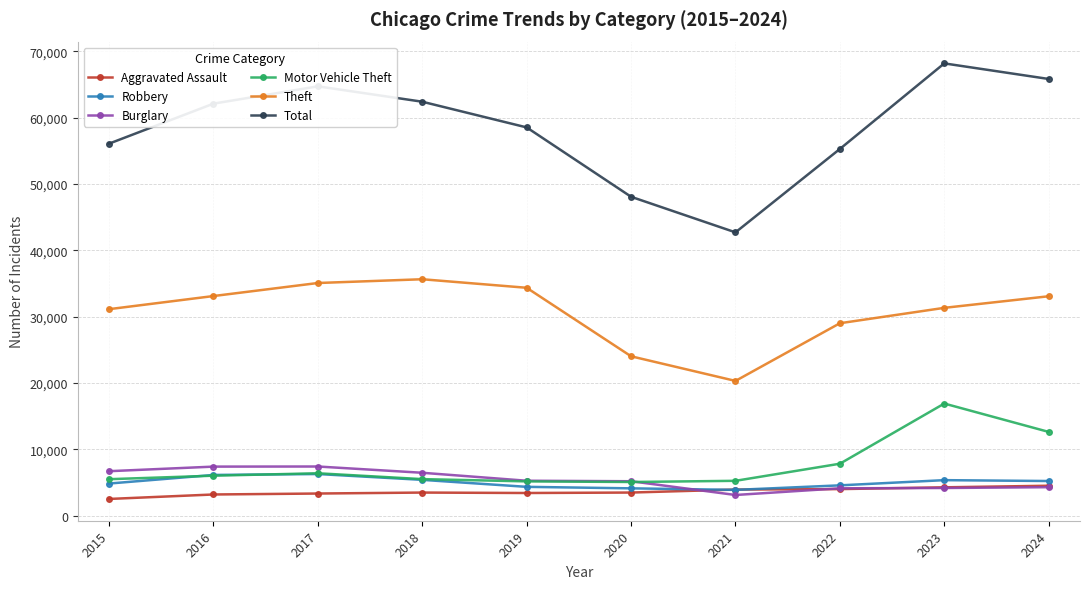

What value does the Burglary series have at 2023, to the nearest 50?

4150